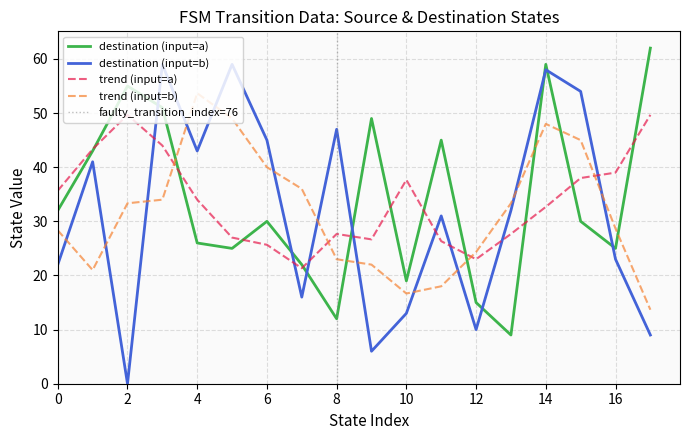

The value of destination (input=b) at 6 is 66.1. True or false?

False